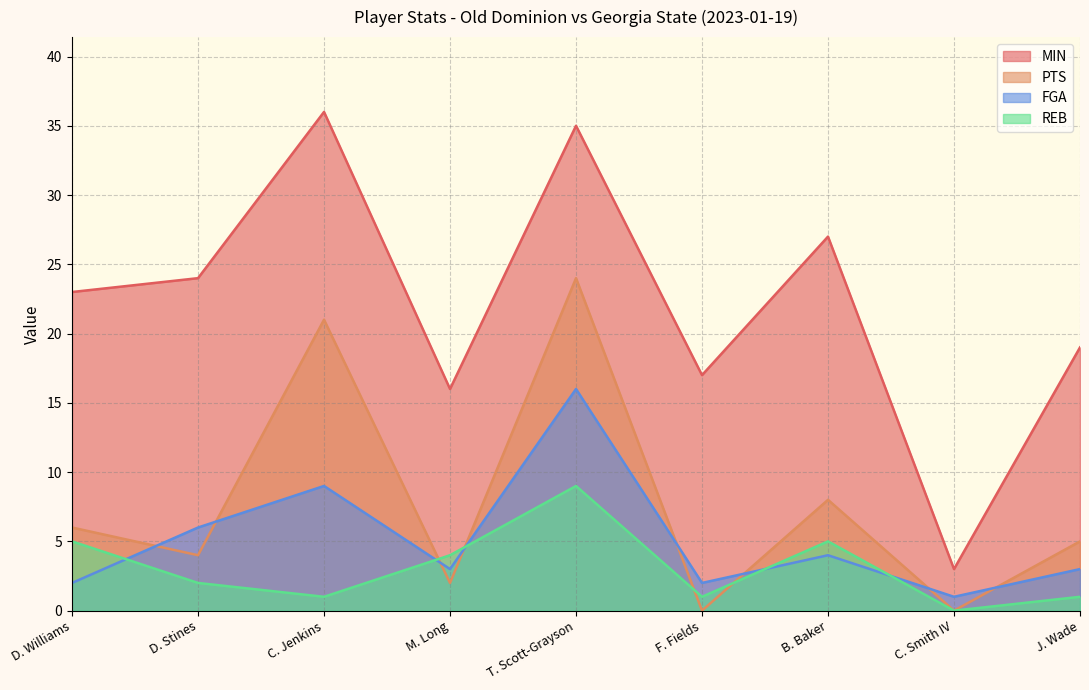

Is the value of FGA at C. Jenkins greater than the value of REB at M. Long?

Yes